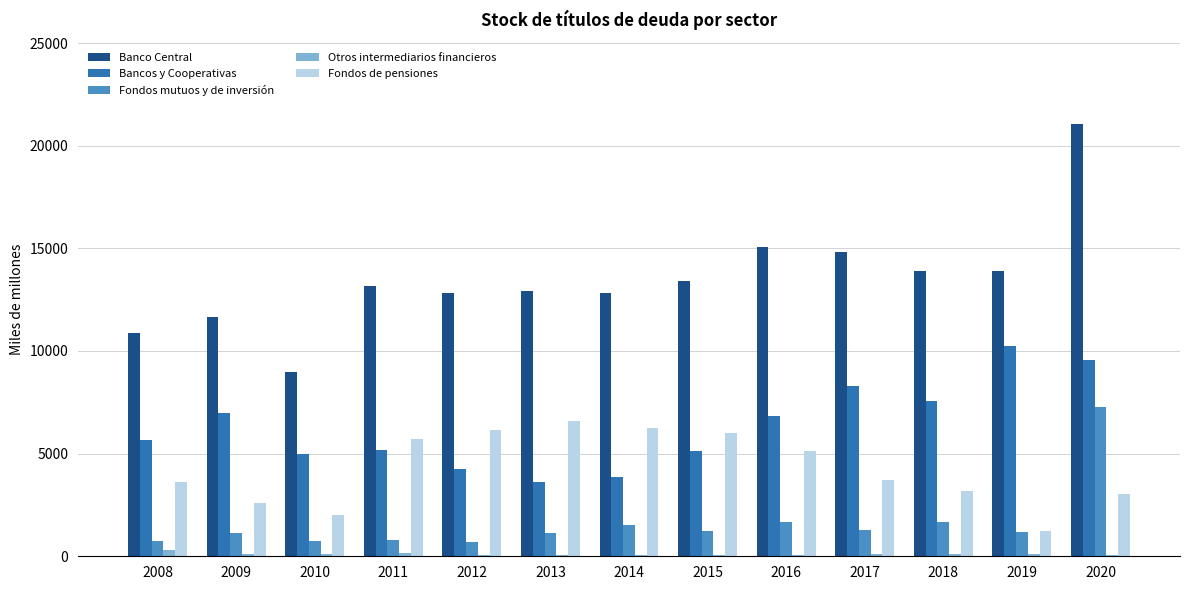

The Banco Central series shows 21049 at 2020. True or false?

True